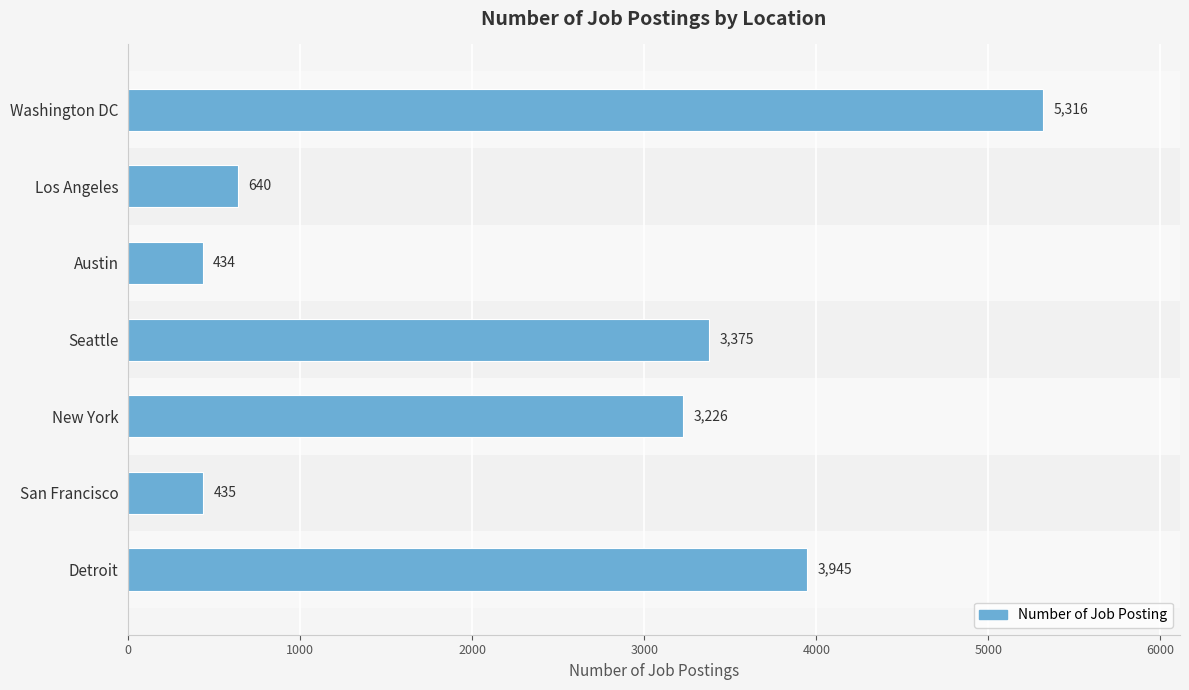

Does the chart contain stacked bars?

No